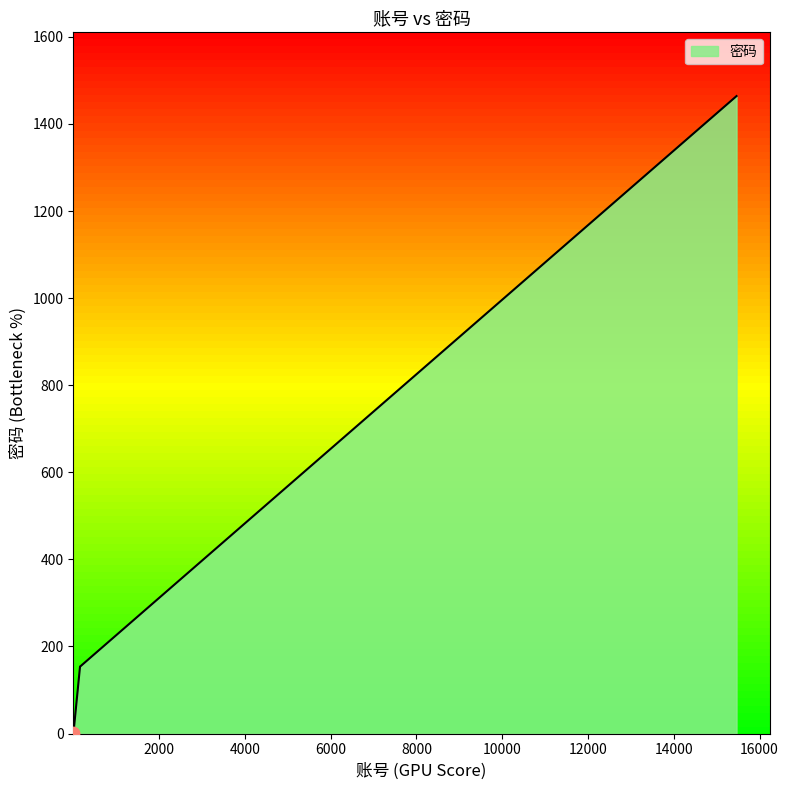

Between 15464 and 154, which is larger?

15464